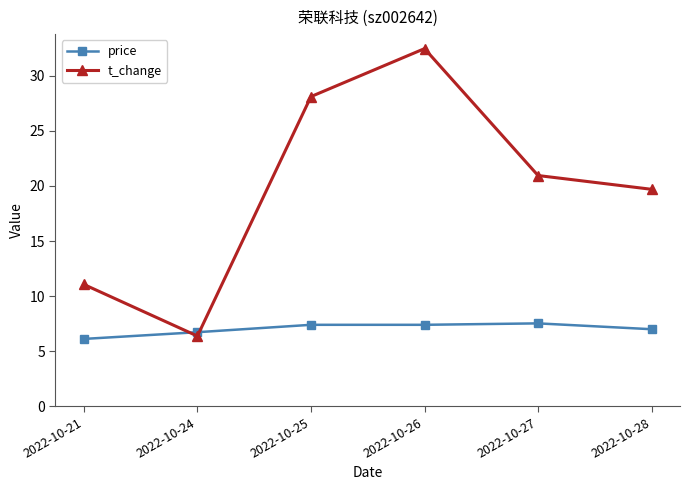

Which series changed the most between 2022-10-21 and 2022-10-25?

t_change